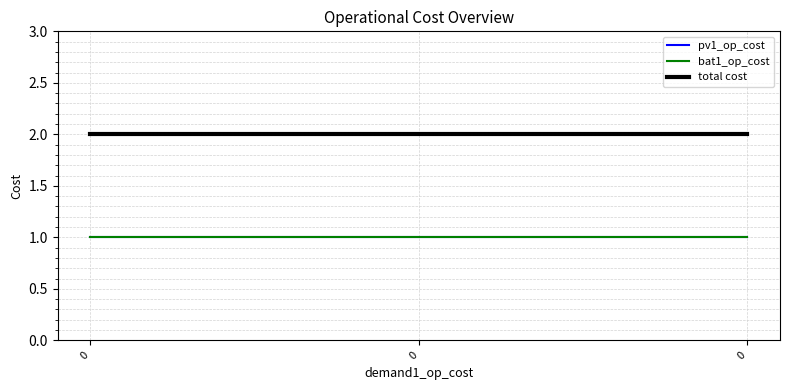

True or false: bat1_op_cost has a value of 1 at 0.

True